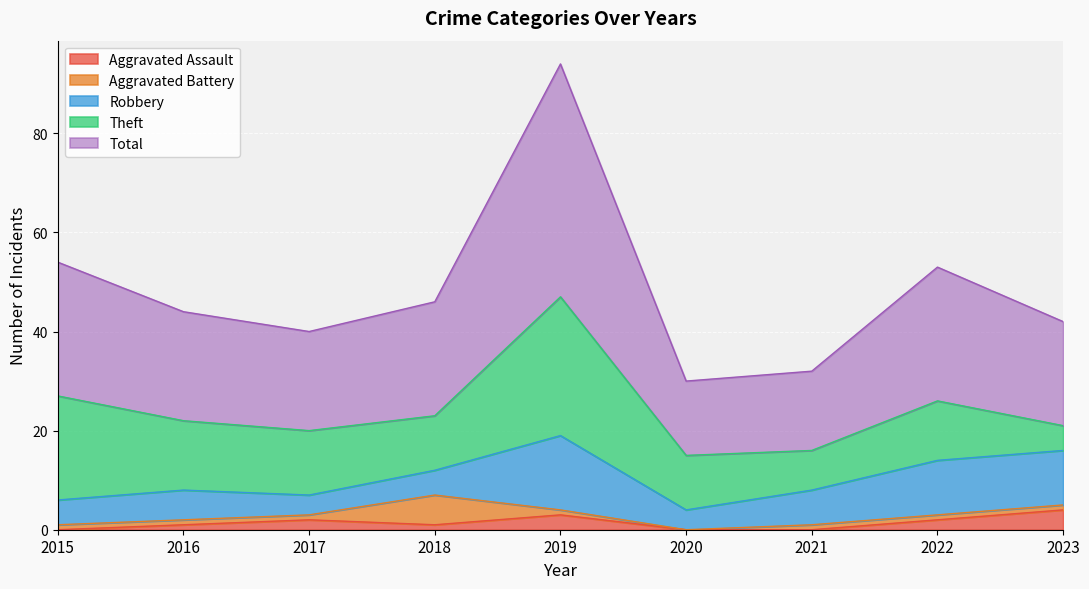

Which series changed the most between 2018 and 2019?

Total